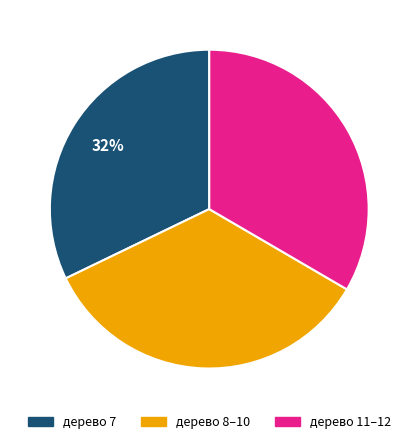

To the nearest percent, what is the average slice percentage?

33%